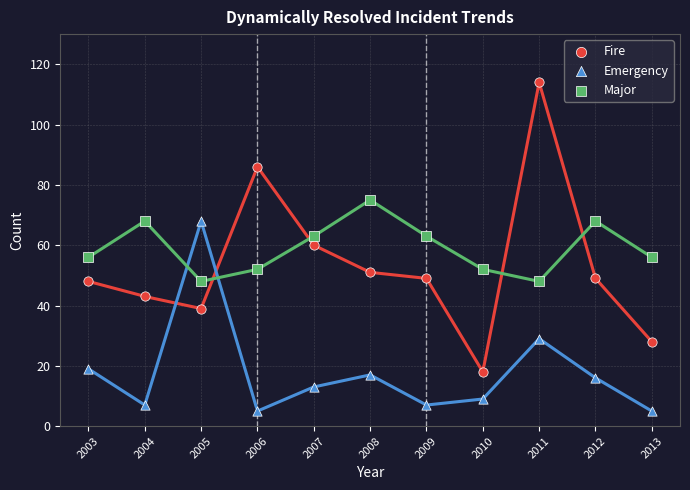

Which series contains the highest Y value?

Fire